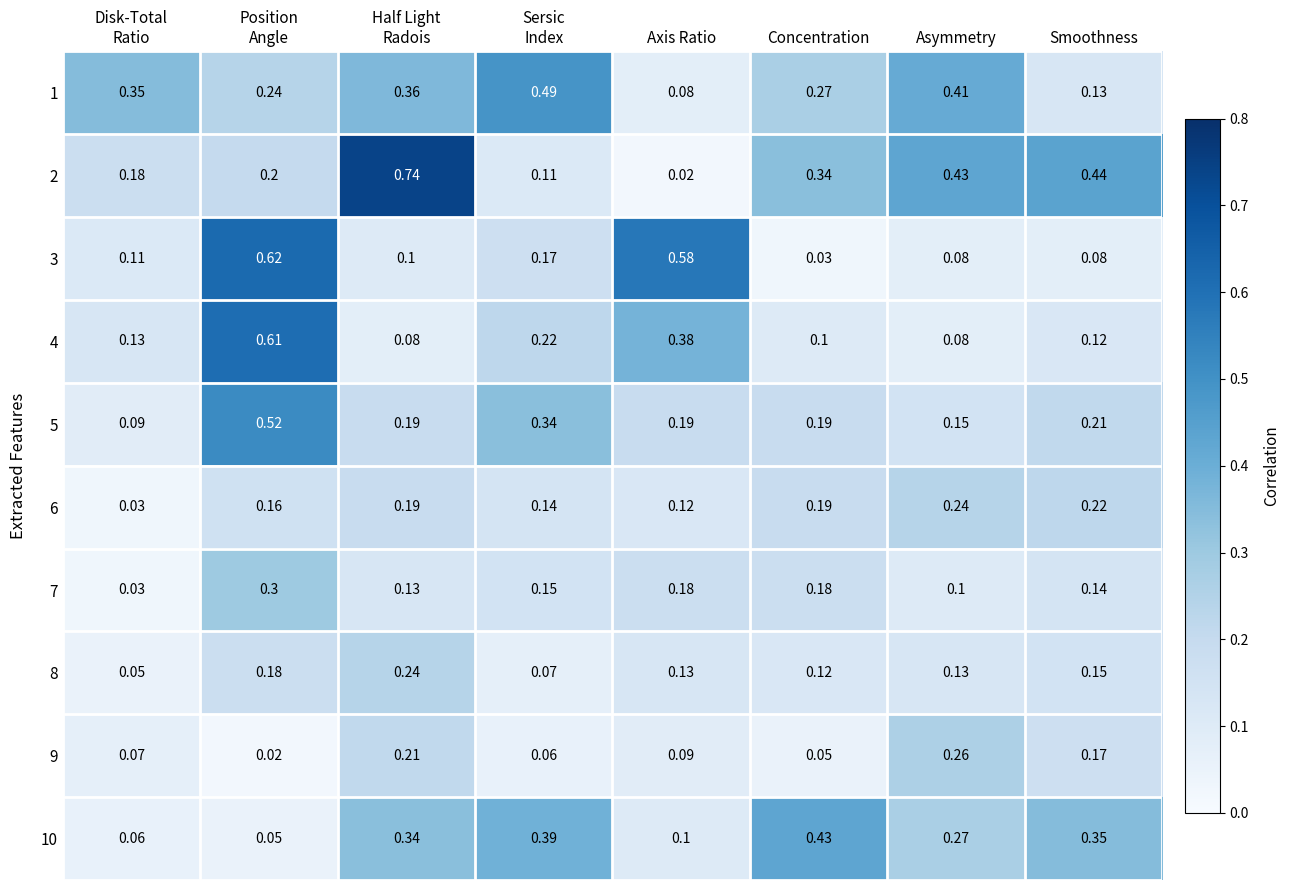

Where is 2 nearest to the value 0?

Axis Ratio